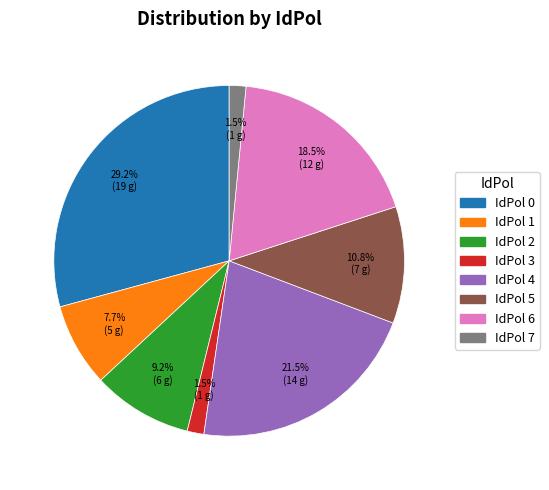

Count the number of slices in the pie.

8